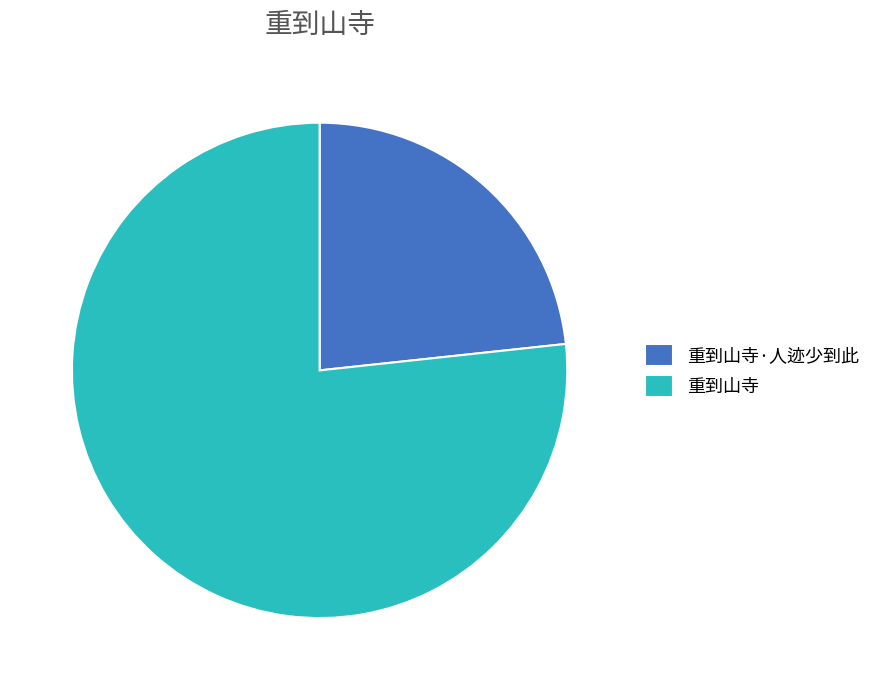

Does any single category account for the majority?

Yes